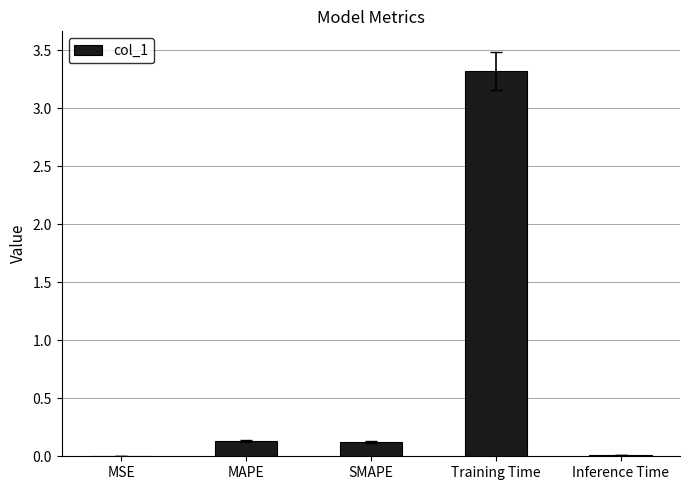

What is the maximum value shown in the chart?

3.3